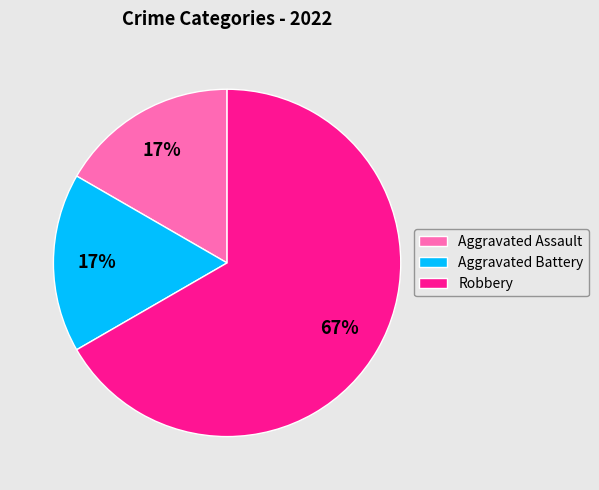

What percentage is the Aggravated Assault slice, to the nearest percent?

17%